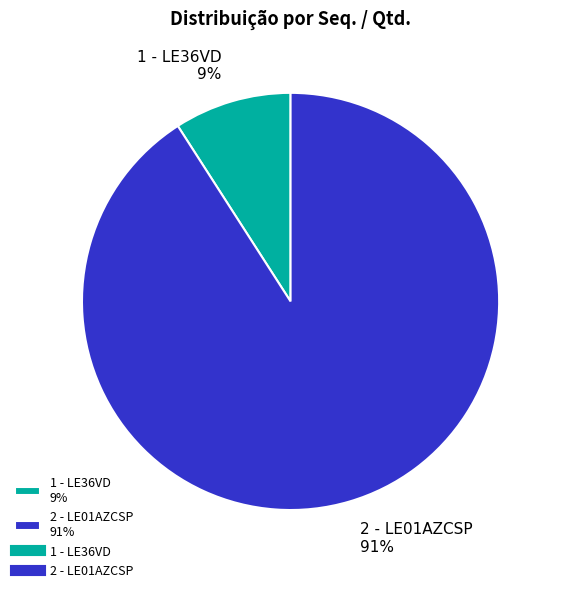

Between 2 - LE01AZCSP 91% and 1 - LE36VD 9%, which is larger?

2 - LE01AZCSP 91%